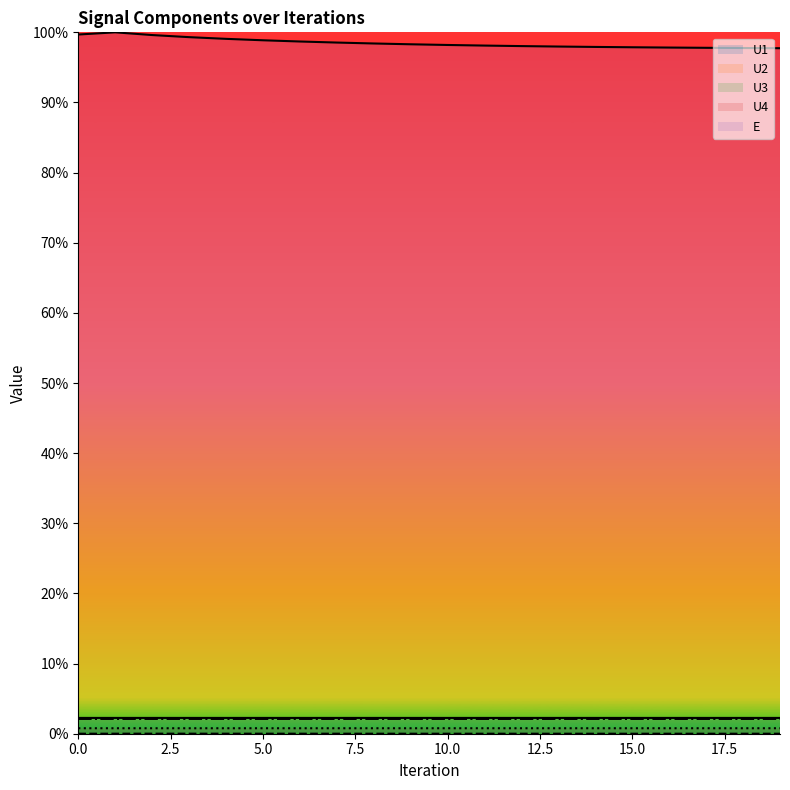

True or false: U1_line has a value of 0.0 at 11.

False